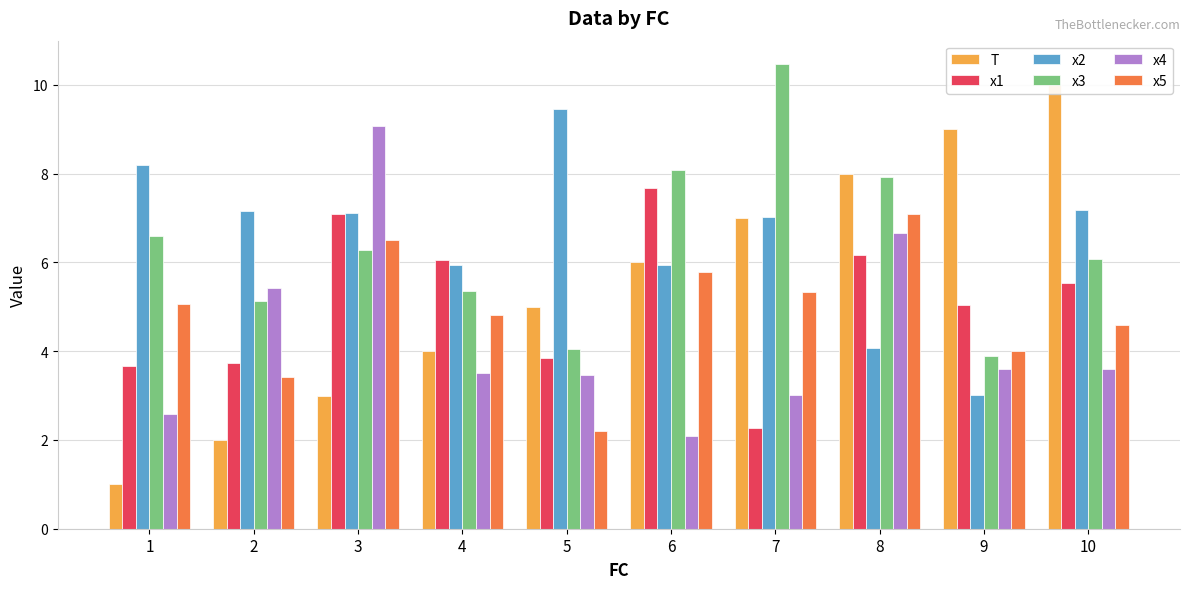

What is the approximate value of x4 at 9?

3.6